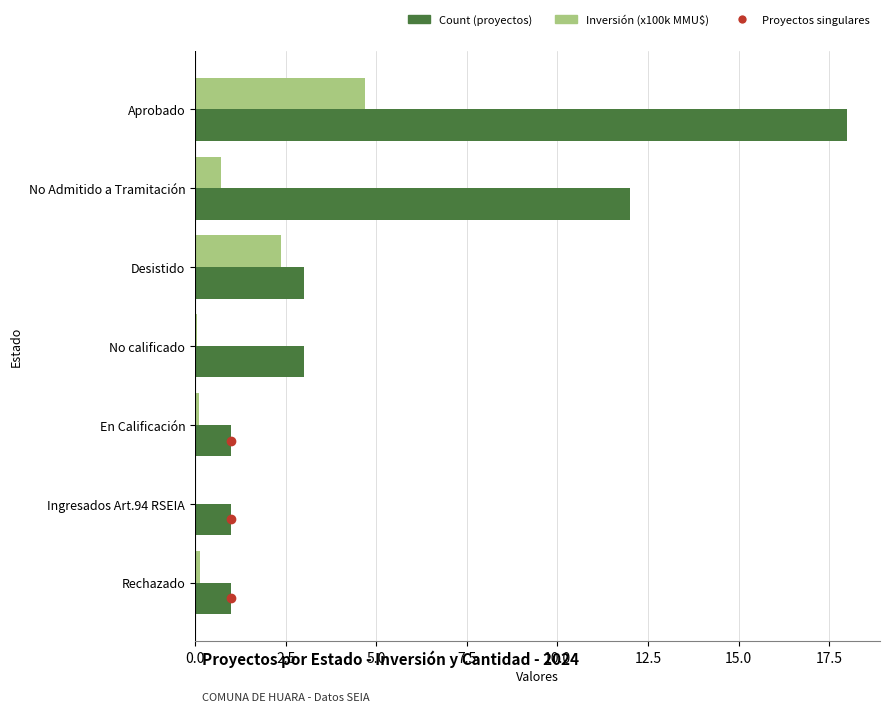

Is the value of Inversión (x100k MMU$) at Rechazado greater than the value of Count (proyectos) at No calificado?

No